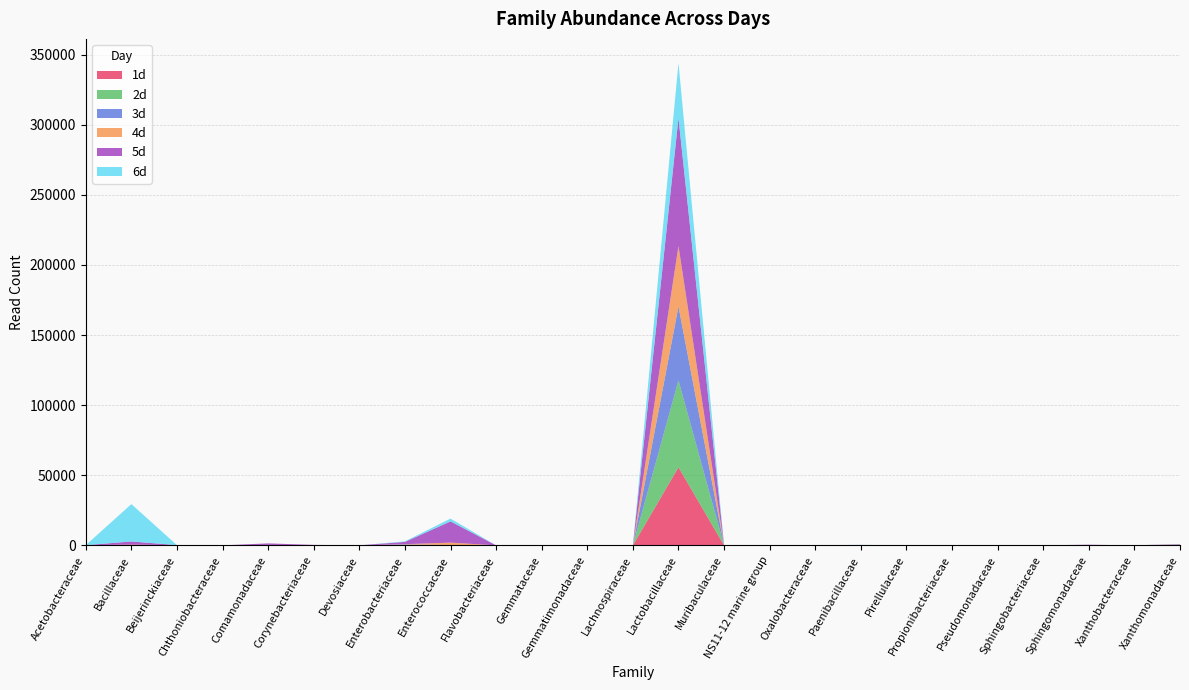

Reading left to right, transcribe all the data shown in this chart.

1d: Acetobacteraceae=0	Bacillaceae=626	Beijerinckiaceae=0	Chthoniobacteraceae=0	Comamonadaceae=55	Corynebacteriaceae=0	Devosiaceae=0	Enterobacteriaceae=189	Enterococcaceae=118	Flavobacteriaceae=0	Gemmataceae=52	Gemmatimonadaceae=0	Lachnospiraceae=0	Lactobacillaceae=55706	Muribaculaceae=0	NS11-12 marine group=0	Oxalobacteraceae=0	Paenibacillaceae=0	Pirellulaceae=22	Propionibacteriaceae=0	Pseudomonadaceae=0	Sphingobacteriaceae=0	Sphingomonadaceae=39	Xanthobacteraceae=0	Xanthomonadaceae=93
2d: Acetobacteraceae=0	Bacillaceae=0	Beijerinckiaceae=0	Chthoniobacteraceae=0	Comamonadaceae=99	Corynebacteriaceae=25	Devosiaceae=0	Enterobacteriaceae=88	Enterococcaceae=0	Flavobacteriaceae=0	Gemmataceae=0	Gemmatimonadaceae=0	Lachnospiraceae=0	Lactobacillaceae=61930	Muribaculaceae=0	NS11-12 marine group=0	Oxalobacteraceae=33	Paenibacillaceae=144	Pirellulaceae=0	Propionibacteriaceae=0	Pseudomonadaceae=0	Sphingobacteriaceae=0	Sphingomonadaceae=9	Xanthobacteraceae=0	Xanthomonadaceae=61
3d: Acetobacteraceae=0	Bacillaceae=0	Beijerinckiaceae=0	Chthoniobacteraceae=0	Comamonadaceae=74	Corynebacteriaceae=0	Devosiaceae=19	Enterobacteriaceae=377	Enterococcaceae=117	Flavobacteriaceae=23	Gemmataceae=0	Gemmatimonadaceae=0	Lachnospiraceae=29	Lactobacillaceae=52762	Muribaculaceae=211	NS11-12 marine group=48	Oxalobacteraceae=0	Paenibacillaceae=78	Pirellulaceae=0	Propionibacteriaceae=73	Pseudomonadaceae=16	Sphingobacteriaceae=43	Sphingomonadaceae=64	Xanthobacteraceae=0	Xanthomonadaceae=302
4d: Acetobacteraceae=0	Bacillaceae=0	Beijerinckiaceae=0	Chthoniobacteraceae=16	Comamonadaceae=69	Corynebacteriaceae=0	Devosiaceae=0	Enterobacteriaceae=195	Enterococcaceae=1724	Flavobacteriaceae=0	Gemmataceae=0	Gemmatimonadaceae=16	Lachnospiraceae=0	Lactobacillaceae=43103	Muribaculaceae=0	NS11-12 marine group=0	Oxalobacteraceae=0	Paenibacillaceae=0	Pirellulaceae=0	Propionibacteriaceae=22	Pseudomonadaceae=0	Sphingobacteriaceae=0	Sphingomonadaceae=76	Xanthobacteraceae=0	Xanthomonadaceae=213
5d: Acetobacteraceae=137	Bacillaceae=2178	Beijerinckiaceae=176	Chthoniobacteraceae=0	Comamonadaceae=1124	Corynebacteriaceae=318	Devosiaceae=0	Enterobacteriaceae=1628	Enterococcaceae=15142	Flavobacteriaceae=0	Gemmataceae=0	Gemmatimonadaceae=0	Lachnospiraceae=0	Lactobacillaceae=91316	Muribaculaceae=0	NS11-12 marine group=0	Oxalobacteraceae=0	Paenibacillaceae=75	Pirellulaceae=0	Propionibacteriaceae=114	Pseudomonadaceae=0	Sphingobacteriaceae=0	Sphingomonadaceae=296	Xanthobacteraceae=0	Xanthomonadaceae=266
6d: Acetobacteraceae=0	Bacillaceae=26622	Beijerinckiaceae=0	Chthoniobacteraceae=0	Comamonadaceae=0	Corynebacteriaceae=0	Devosiaceae=0	Enterobacteriaceae=406	Enterococcaceae=1984	Flavobacteriaceae=0	Gemmataceae=0	Gemmatimonadaceae=0	Lachnospiraceae=45	Lactobacillaceae=39215	Muribaculaceae=0	NS11-12 marine group=0	Oxalobacteraceae=0	Paenibacillaceae=83	Pirellulaceae=0	Propionibacteriaceae=0	Pseudomonadaceae=0	Sphingobacteriaceae=0	Sphingomonadaceae=0	Xanthobacteraceae=0	Xanthomonadaceae=107